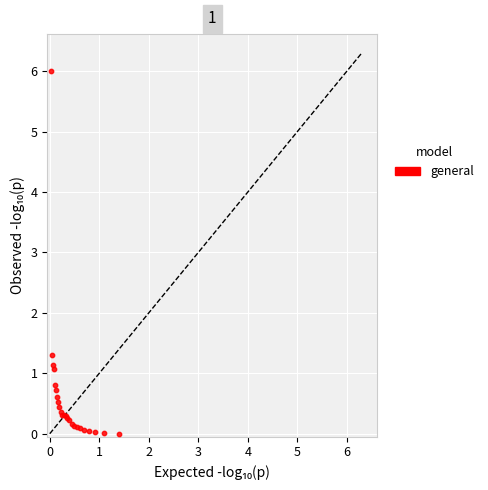

What Y value in the scatter plot is closest to 3?

1.3